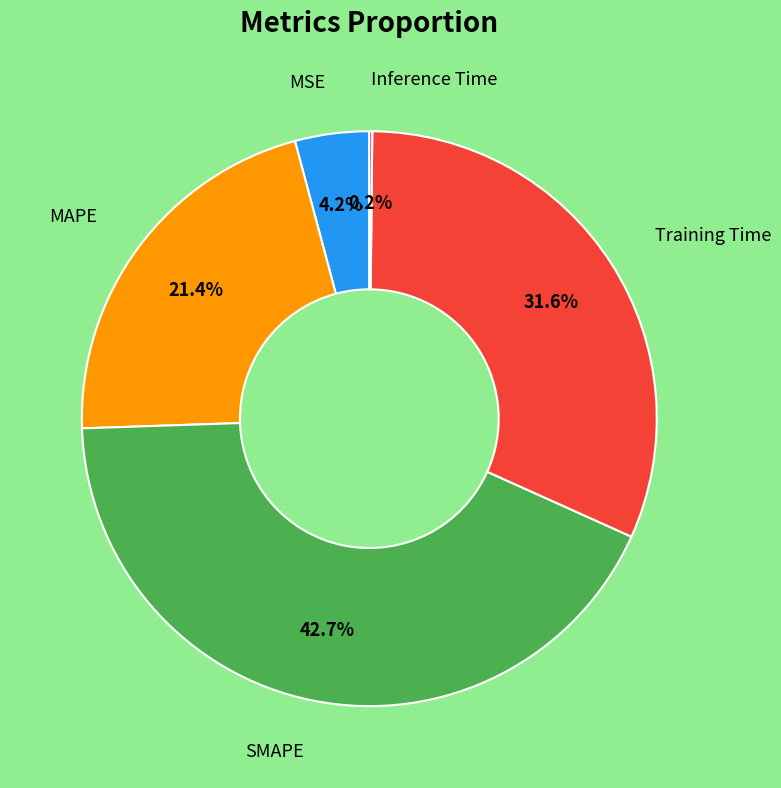

Does any single category account for the majority?

No